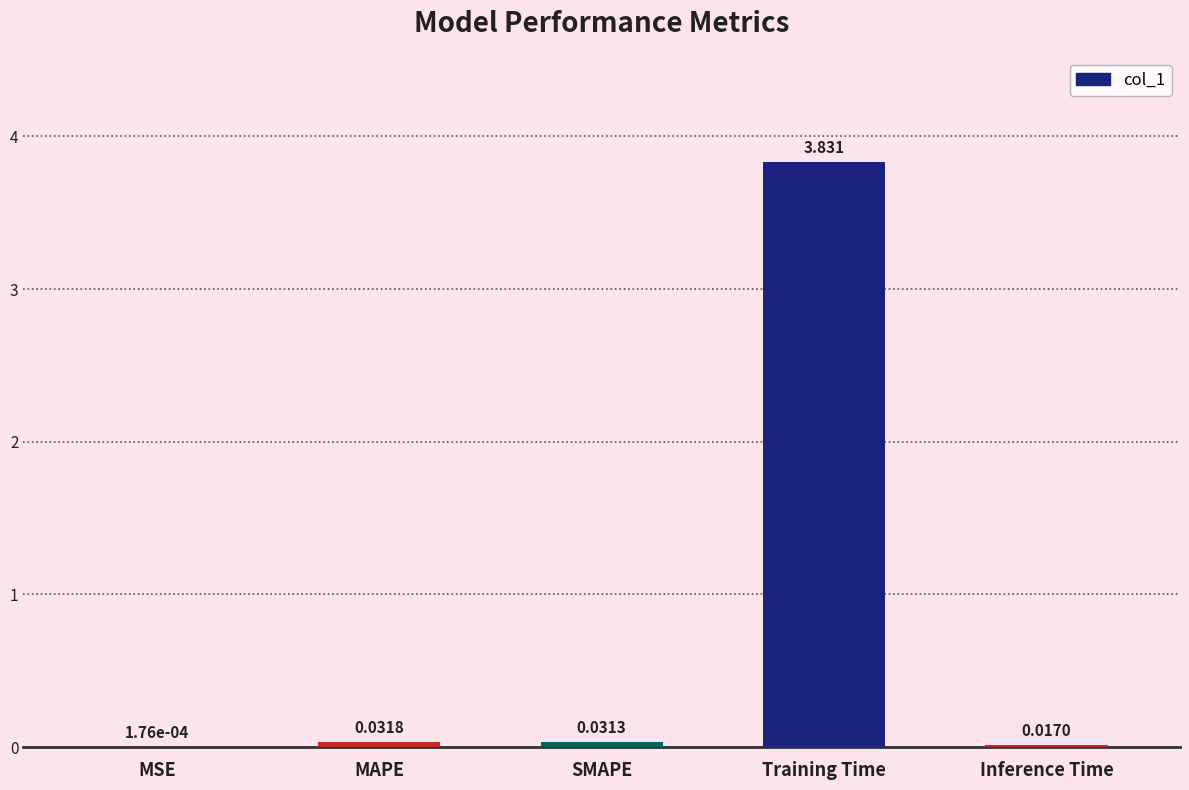

How many data points does each series have?

5